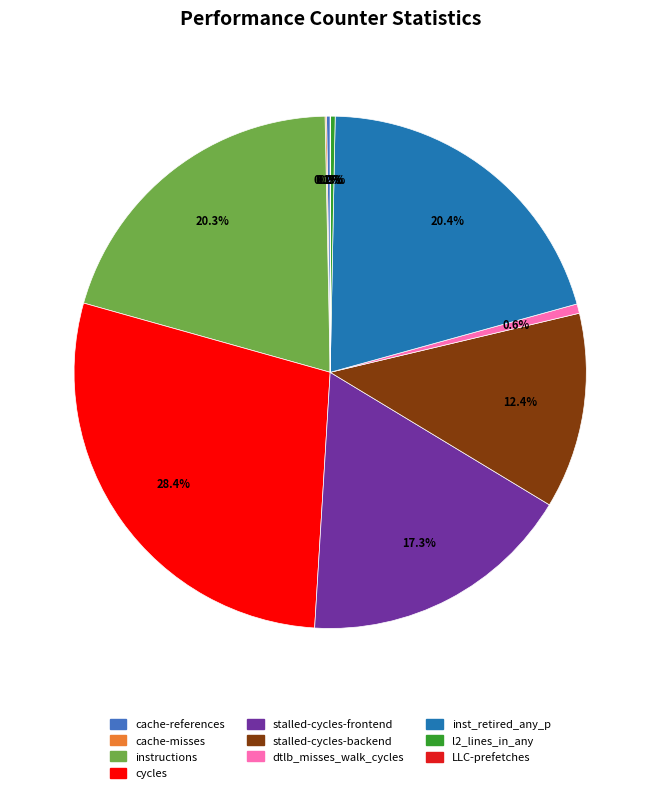

What percentage is the instructions slice, to the nearest percent?

20%